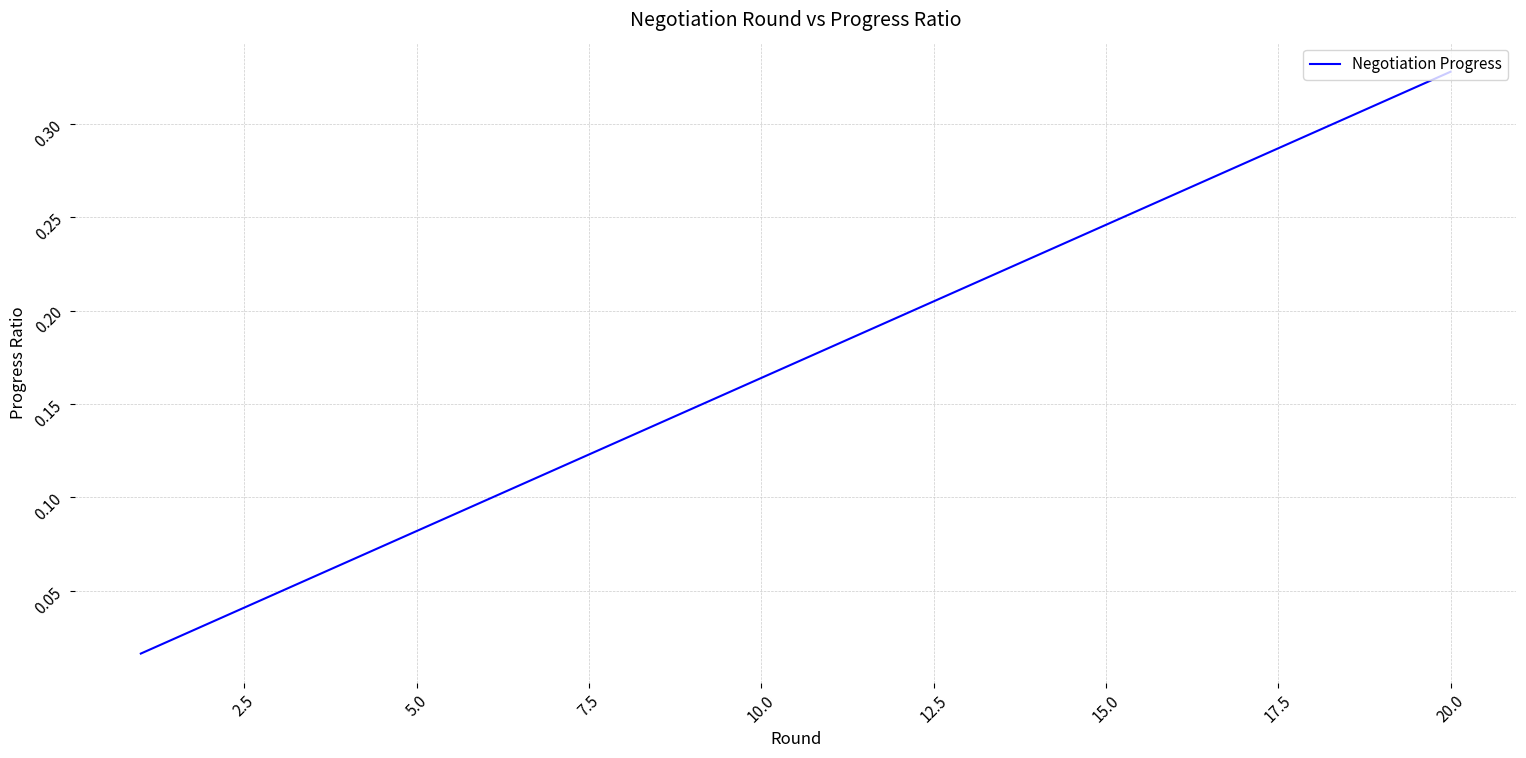

How many lines are shown in the chart?

1